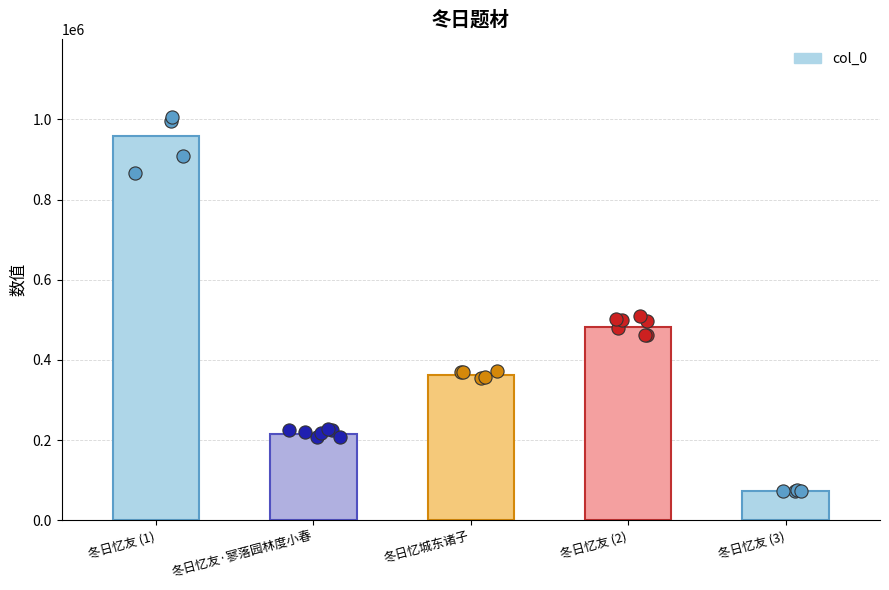

What is the ratio of the value at 冬日忆城东诸子 to the value at 冬日忆友 (2)?

0.8